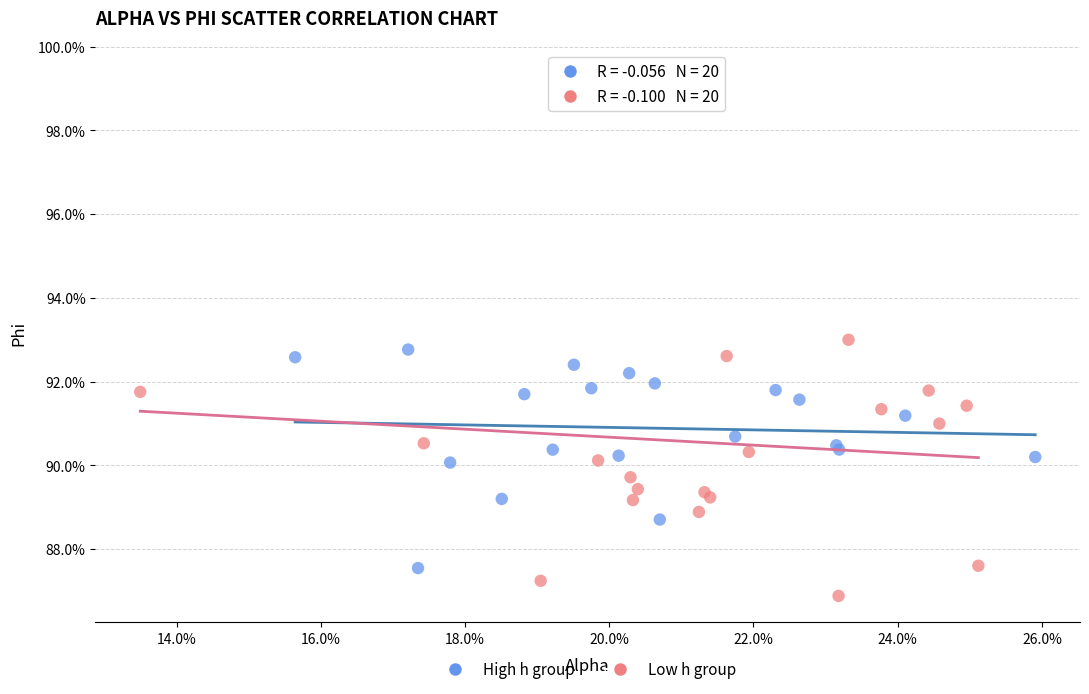

What are all the series names shown in the legend?

High h group, Low h group